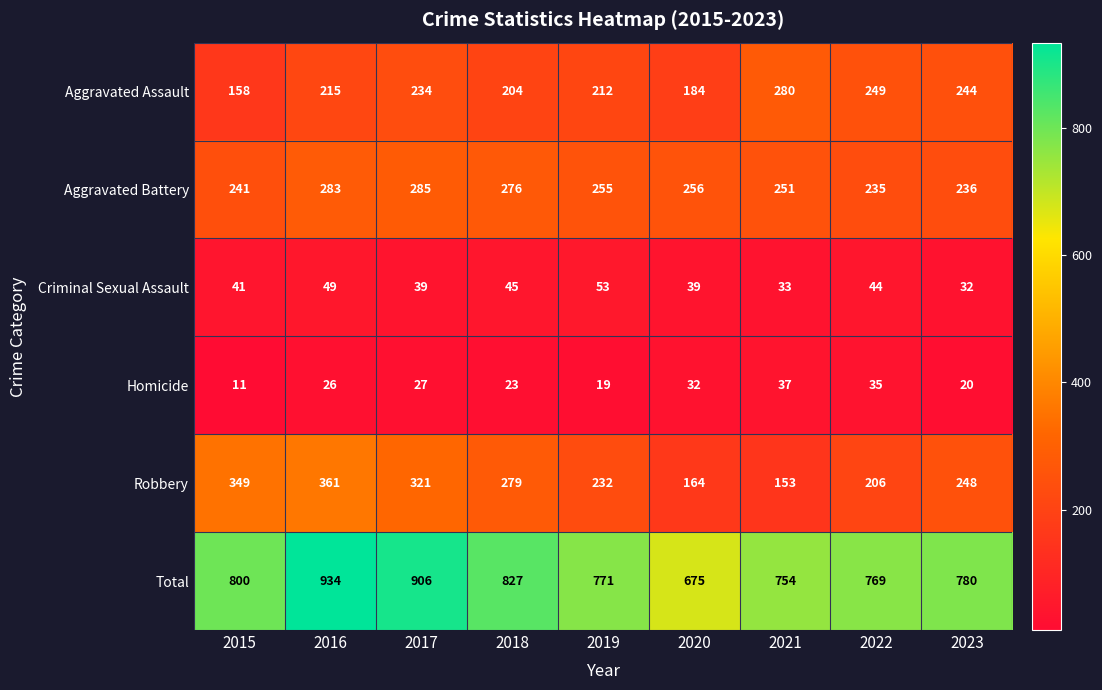

What is the smallest value displayed?

11